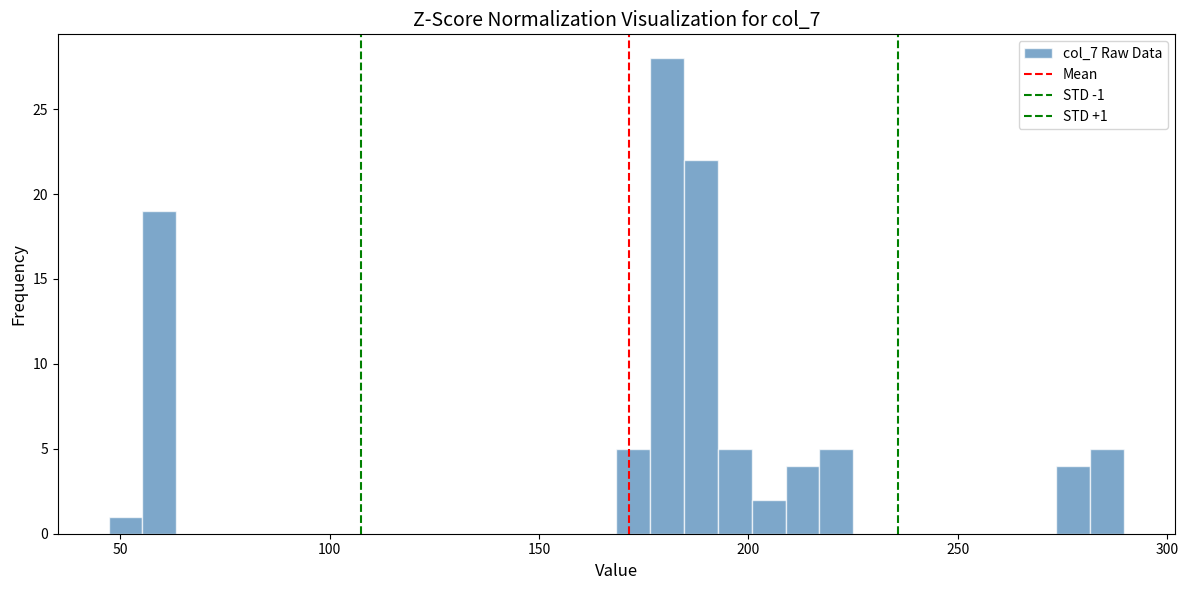

Around what value on the x-axis is the tallest bar? Give the approximate position of its centre, as read against the axis.

180